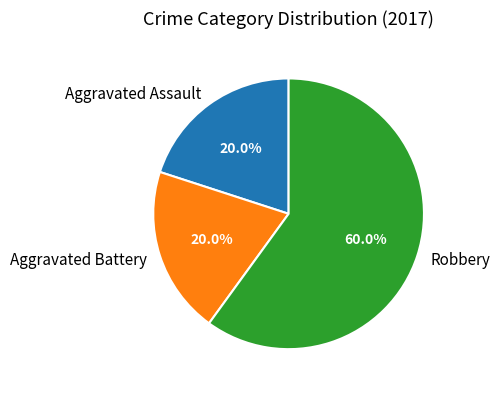

The Aggravated Assault slice represents 31% of the pie. True or false?

False